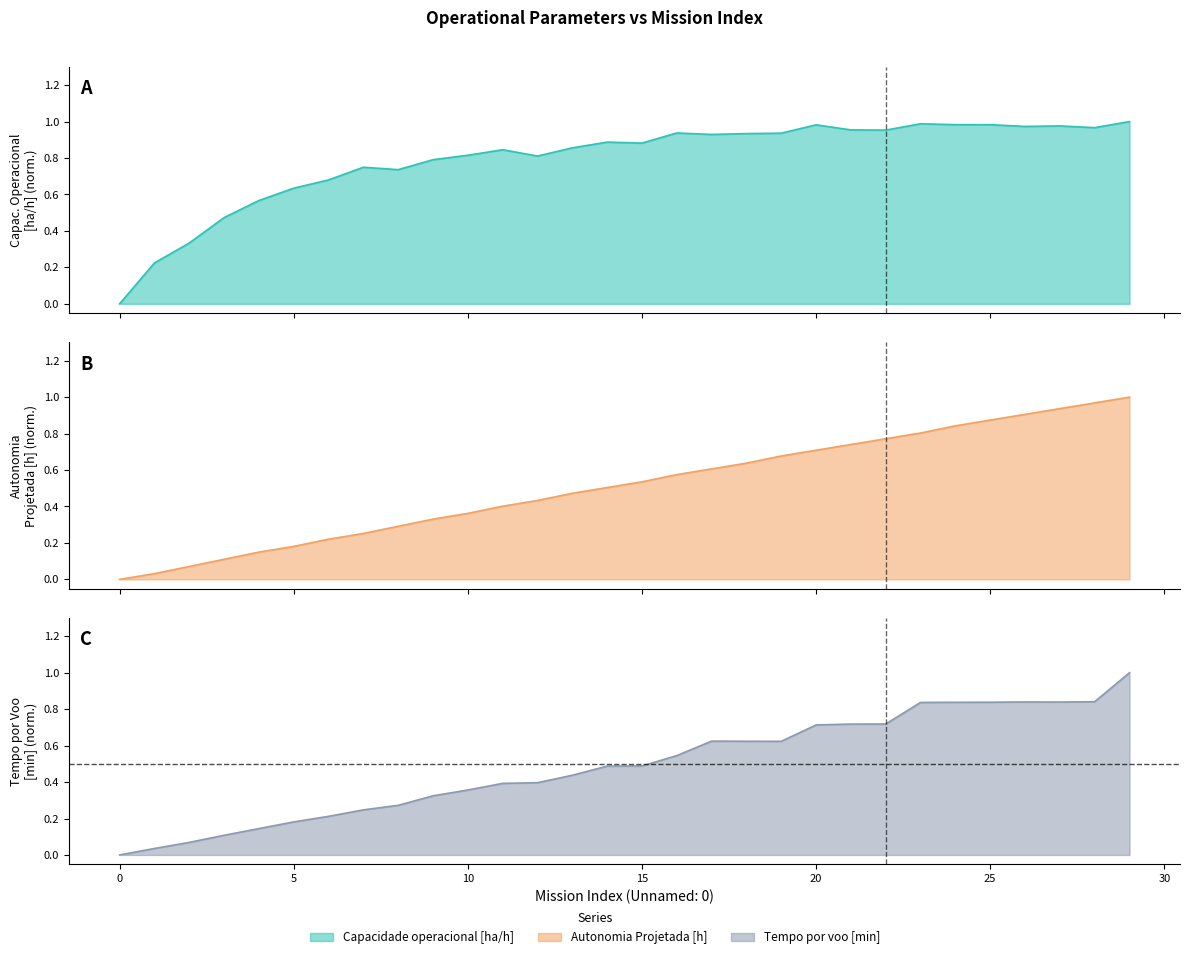

What is the difference between the Capacidade operacional [ha/h] values at 3 and 23?

0.5